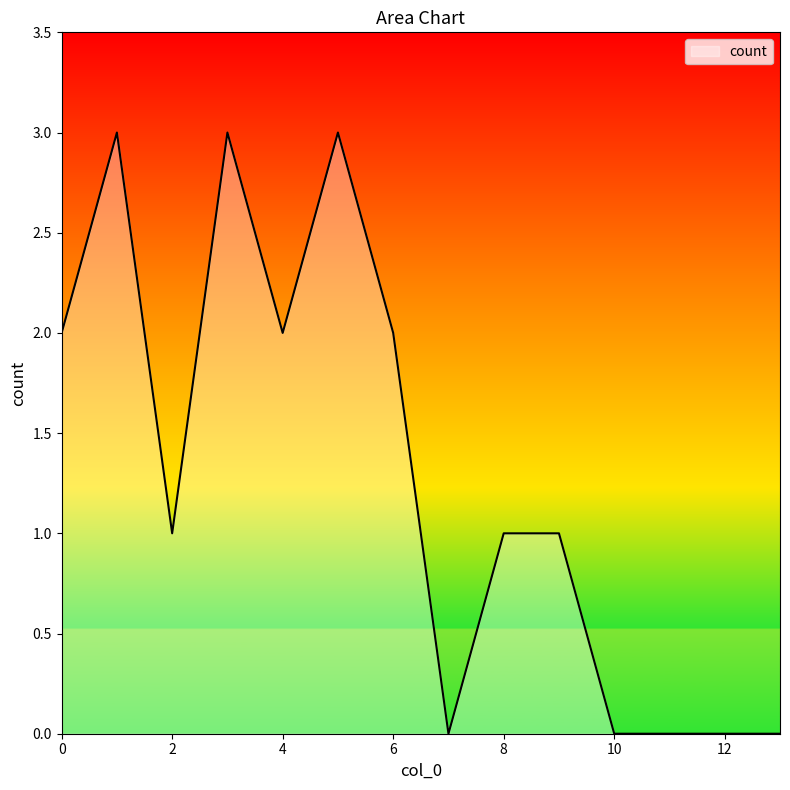

Is this an area chart (filled region under the line)?

Yes